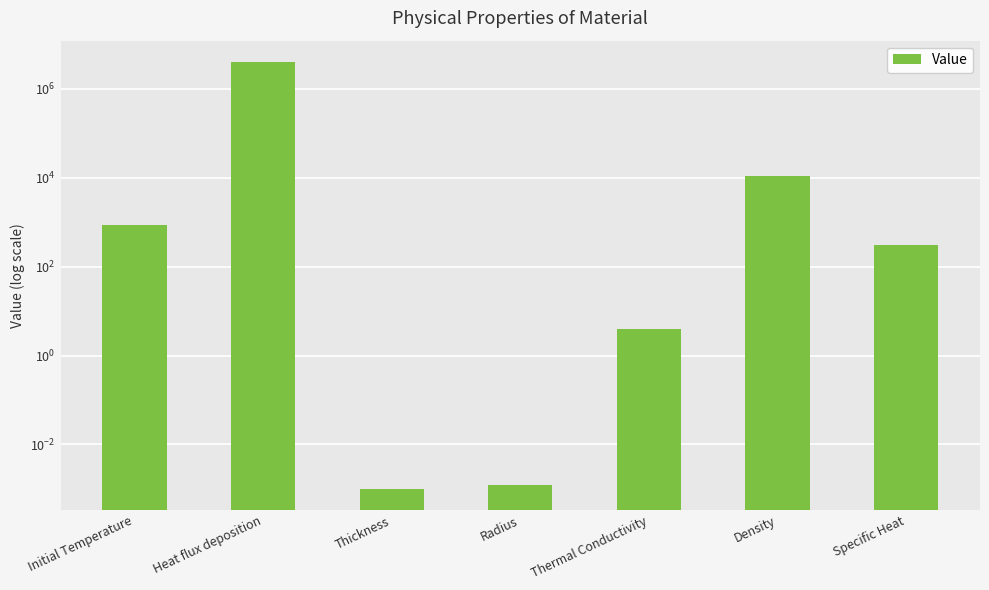

Count the number of categories in the chart.

7